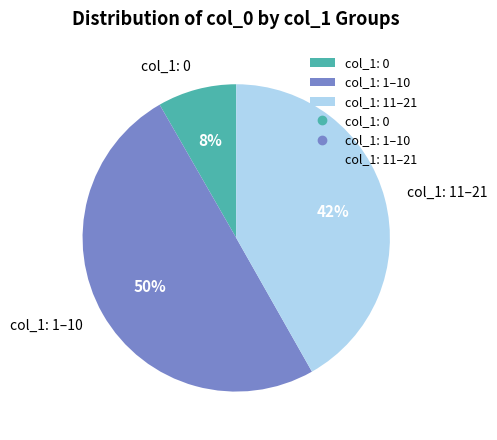

Does col_1: 11–21 account for over 50% of the chart?

No